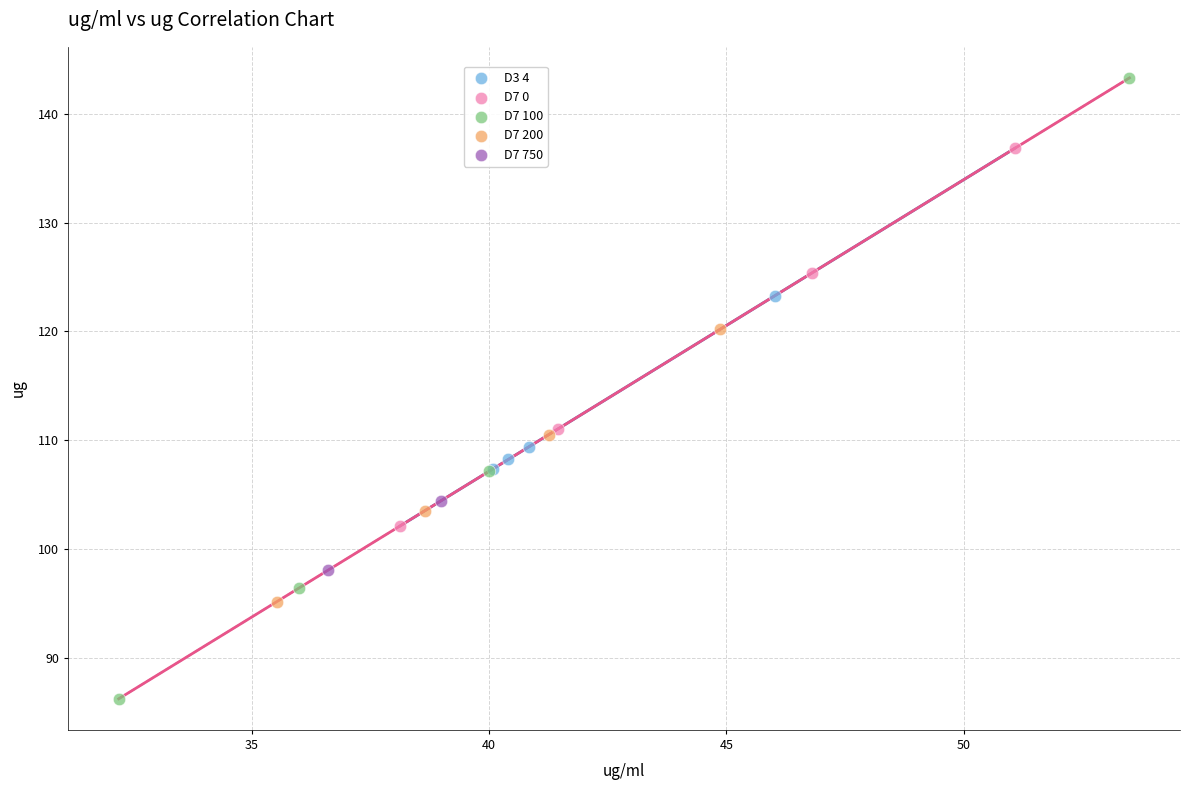

Which series contains the highest Y value?

D7 100